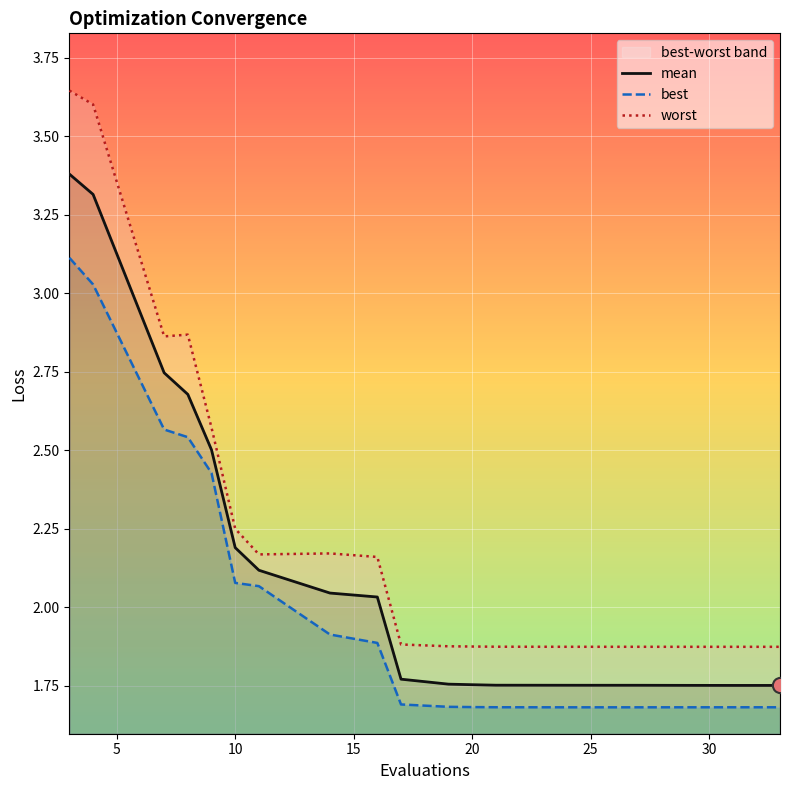

Which series reaches the minimum Y coordinate?

best